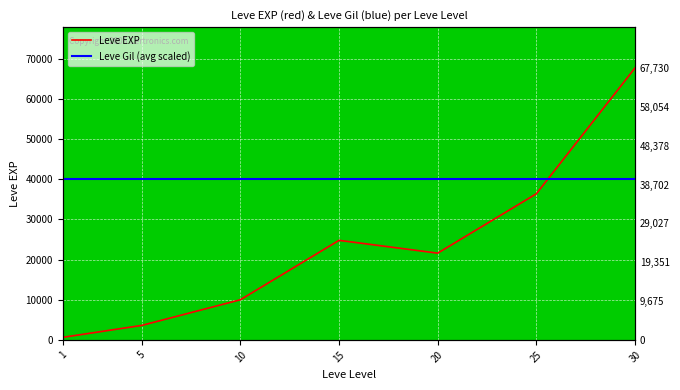

True or false: there are more than 2 points higher than both neighbors.

False